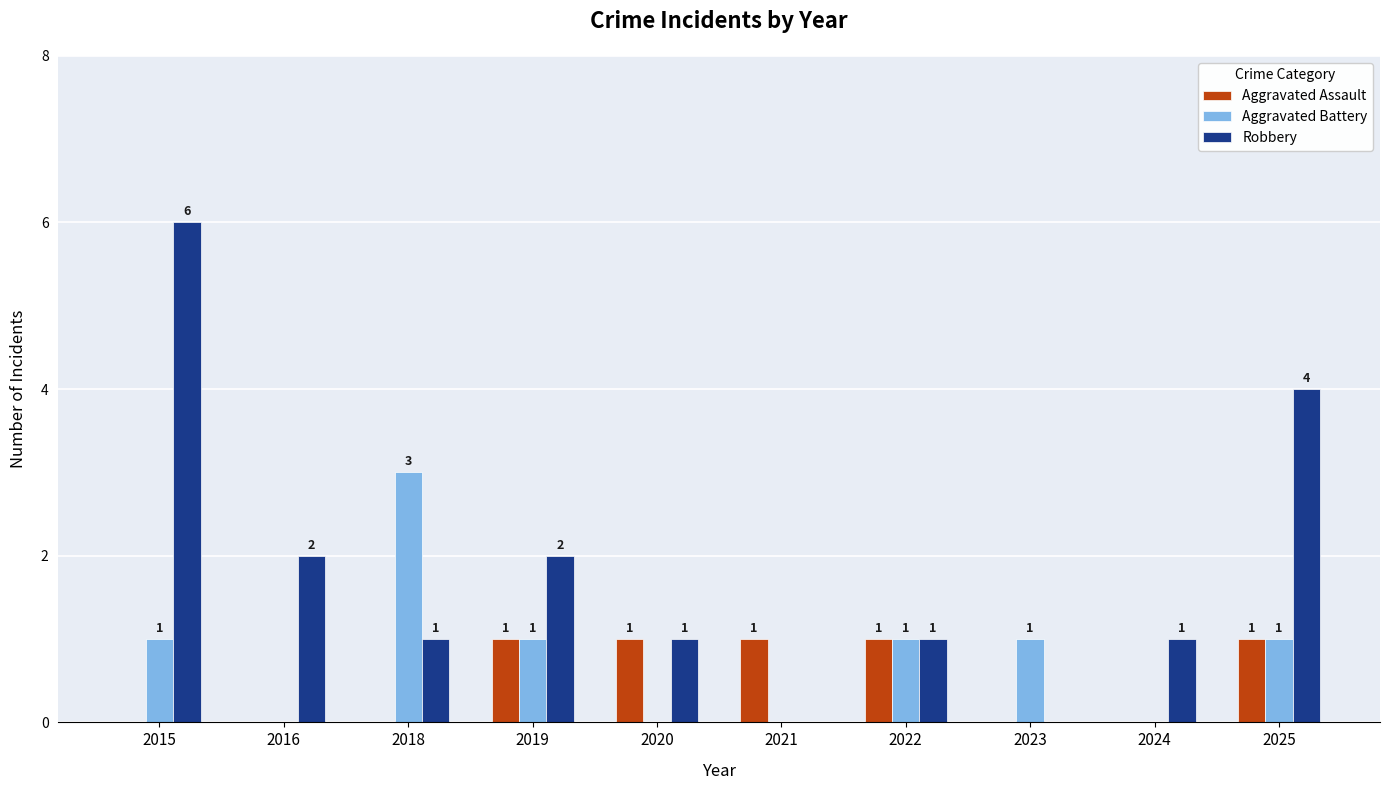

How many distinct data groups are displayed?

3